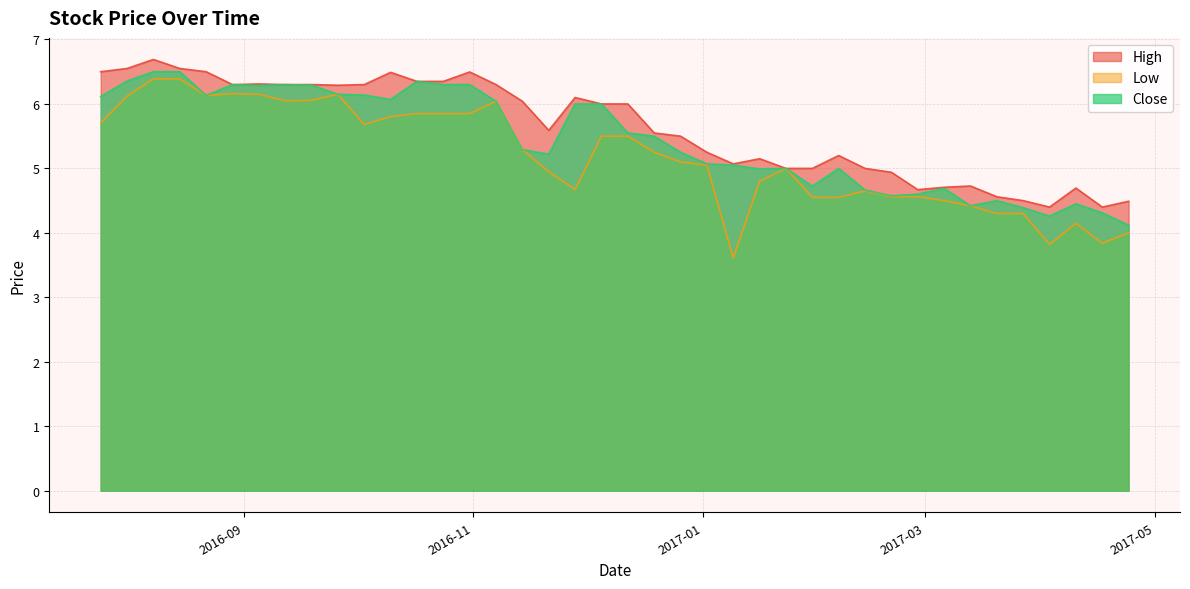

Where does the Low series first go above 5?

2016-07-25